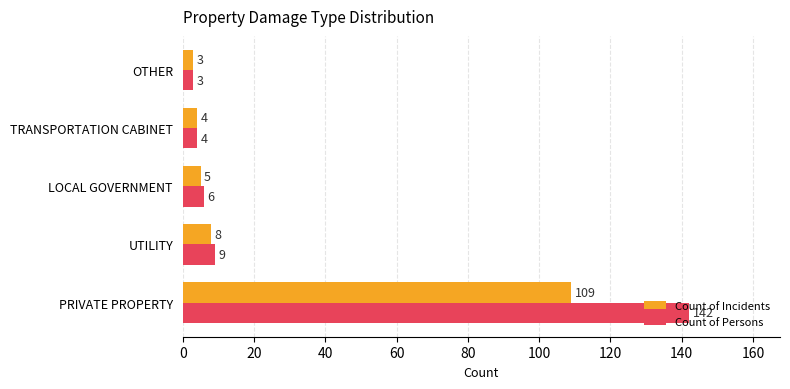

The value of Count of Persons at TRANSPORTATION CABINET is 4. True or false?

True